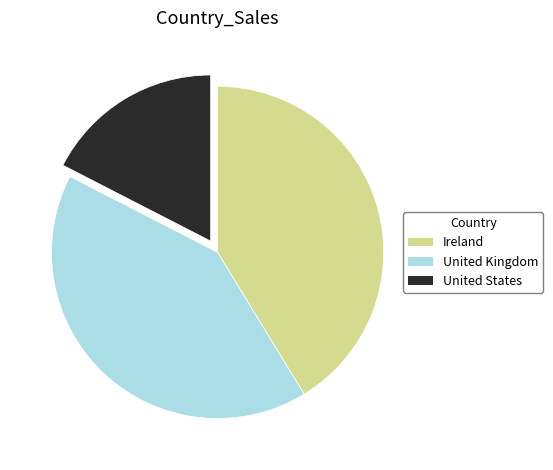

How many slices are in this pie chart?

3